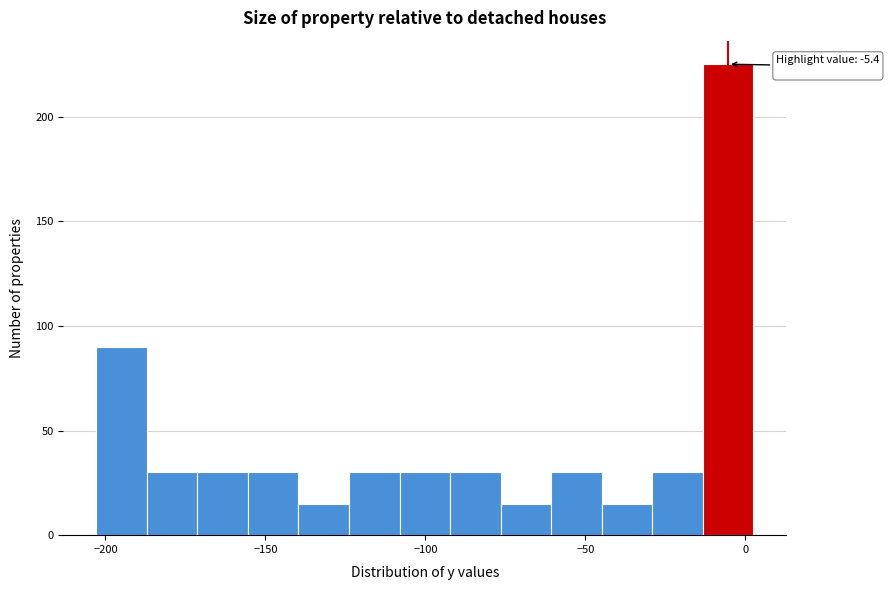

Around what value on the x-axis is the tallest bar? Give the approximate position of its centre, as read against the axis.

-5